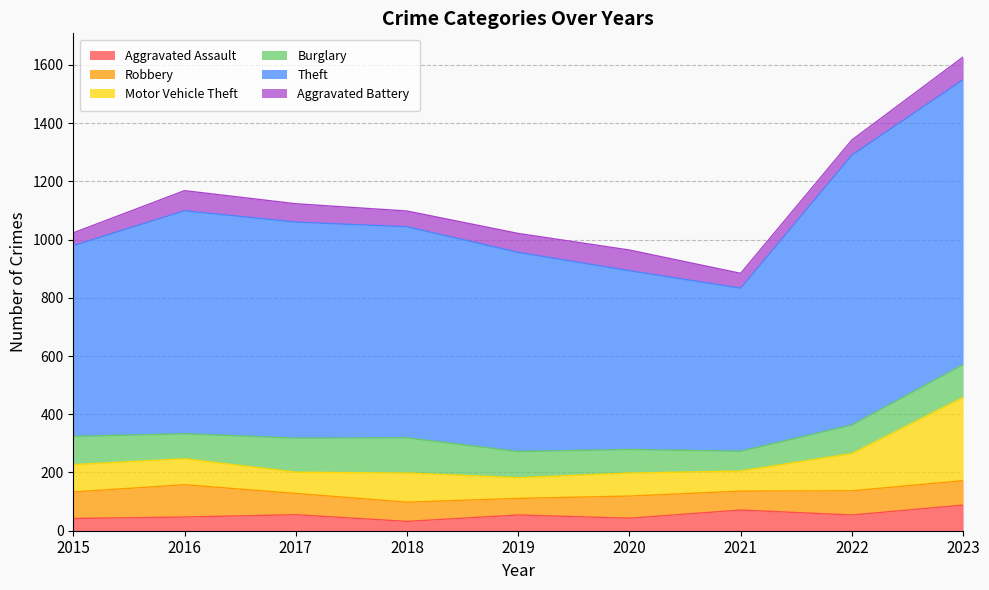

Is the value of Theft at 2015 greater than the value of Burglary at 2022?

Yes